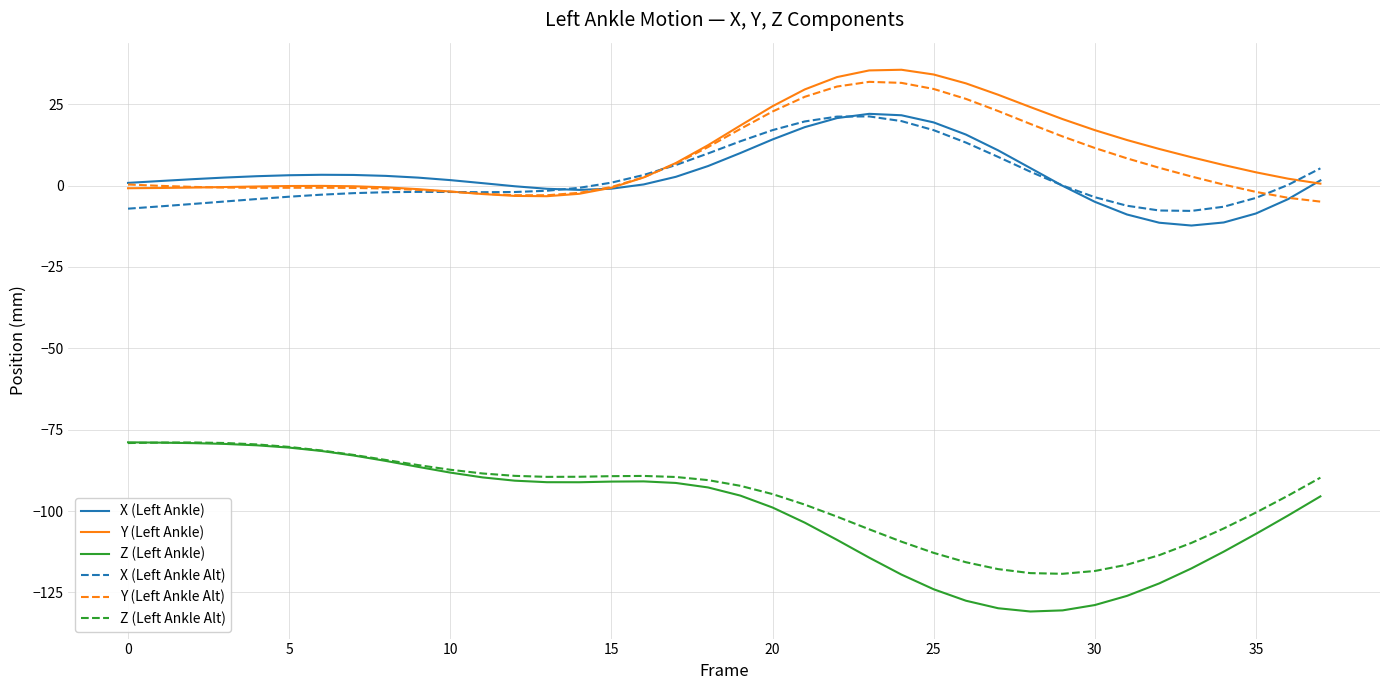

What is the minimum value shown in the chart?

-130.9